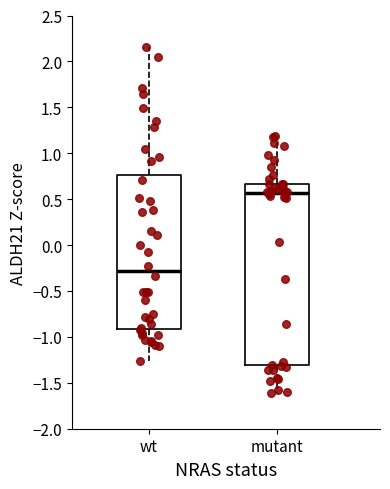

Reading left to right, transcribe this box plot: for each box, give where its median line is, the range the box spans, and where its two whiskers end, as read against the y-axis. The values are not printed on the chart, so give them approximately, as read against the axis.

wt: median -0.30, box -0.90 to 0.75, whiskers -1.25 to 2.15
mutant: median 0.55, box -1.30 to 0.65, whiskers -1.60 to 1.20